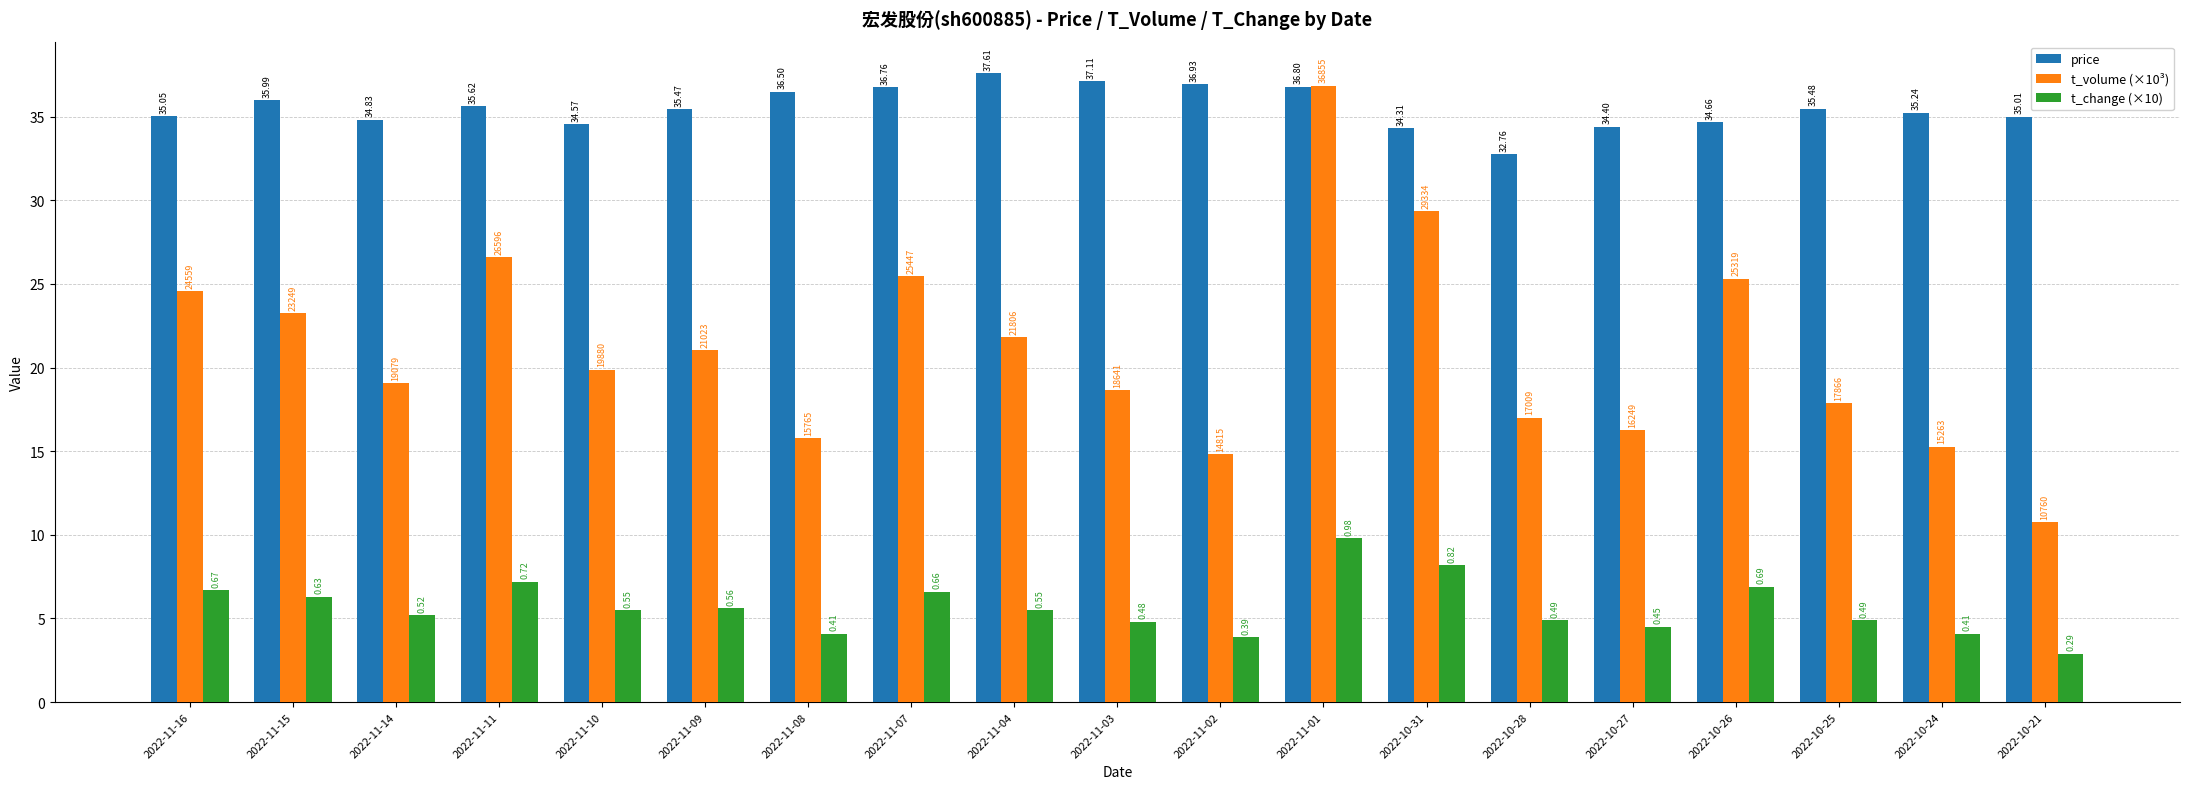

What is the label of the 2nd bar from the left?

2022-11-15